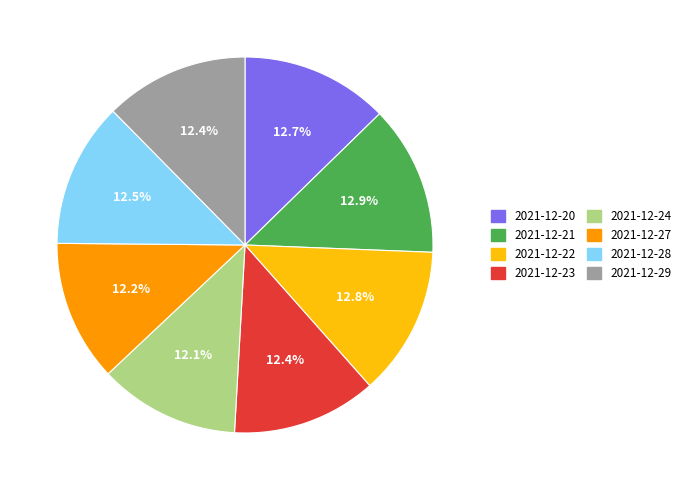

Combined, do 2021-12-24 and 2021-12-22 account for over 50%?

No